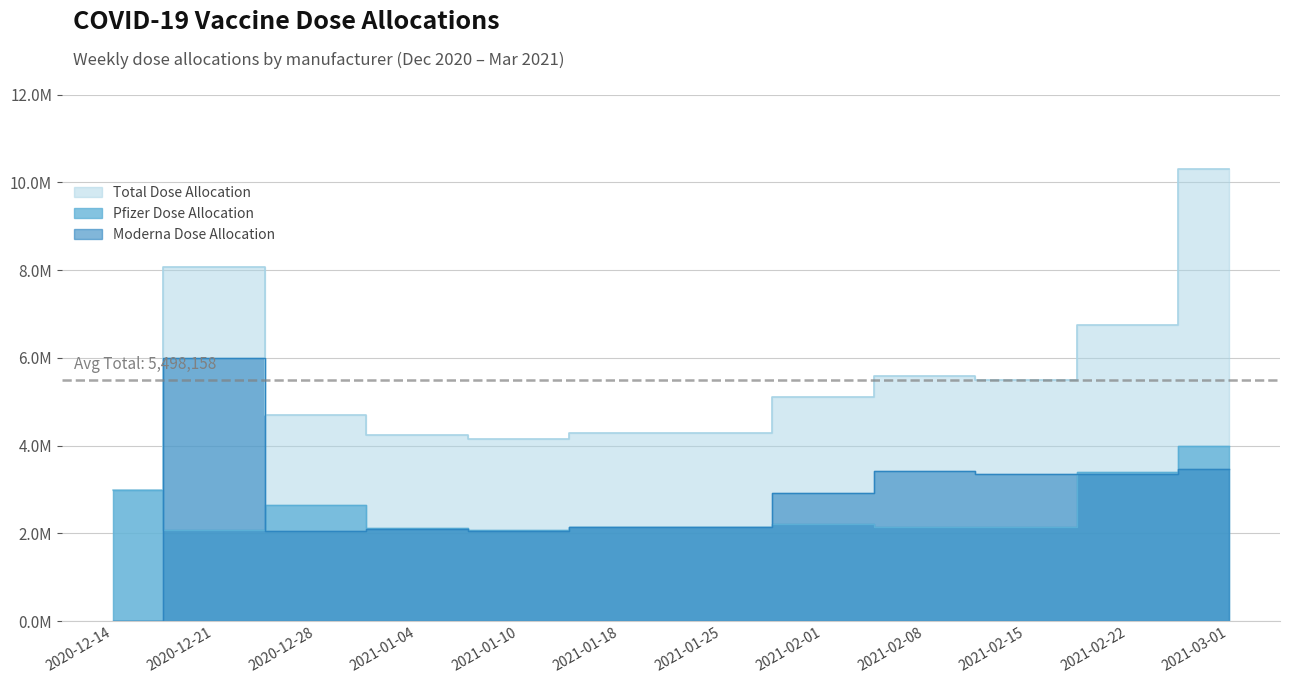

Reading left to right, list all the values displayed in this chart.

Total Dose Allocation: 2020-12-14=2980575	2020-12-21=8061875	2020-12-28=4690525	2021-01-04=4235750	2021-01-10=4148950	2021-01-18=4299875	2021-01-25=4299875	2021-02-01=5117875	2021-02-08=5579875	2021-02-15=5501875	2021-02-22=6750020	2021-03-01=10310830
Pfizer Dose Allocation: 2020-12-14=2980575	2020-12-21=2071875	2020-12-28=2643225	2021-01-04=2131350	2021-01-10=2084550	2021-01-18=2149875	2021-01-25=2149875	2021-02-01=2204475	2021-02-08=2149875	2021-02-15=2149875	2021-02-22=3400020	2021-03-01=4001930
Moderna Dose Allocation: 2020-12-14=0	2020-12-21=5990000	2020-12-28=2047300	2021-01-04=2104400	2021-01-10=2064400	2021-01-18=2150000	2021-01-25=2150000	2021-02-01=2913400	2021-02-08=3430000	2021-02-15=3352000	2021-02-22=3350000	2021-03-01=3475500